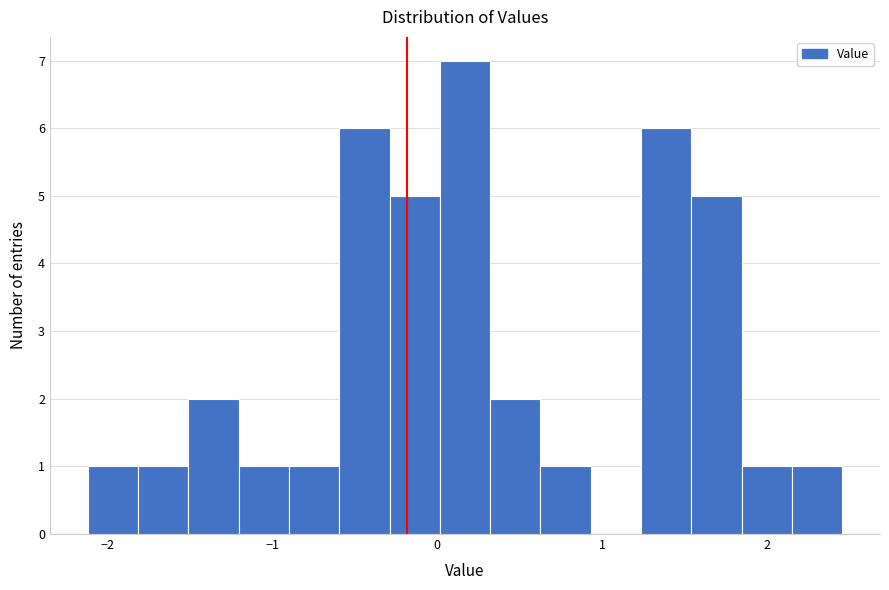

Read against the x-axis, roughly where is the centre of the tallest bar?

0.2